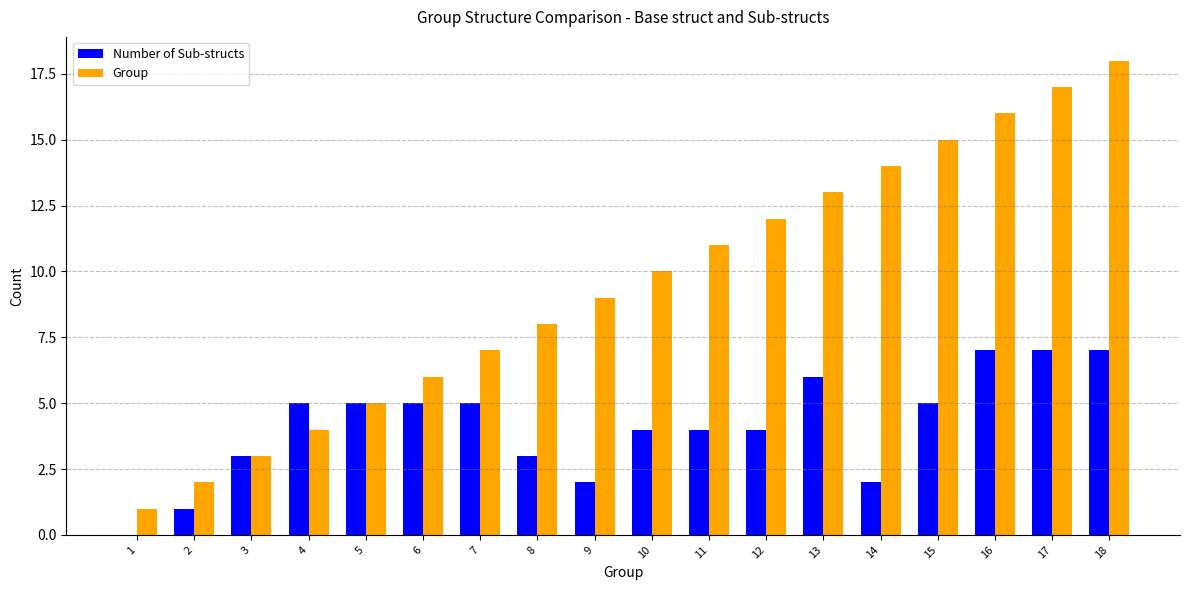

What is the highest value of the Group series?

18